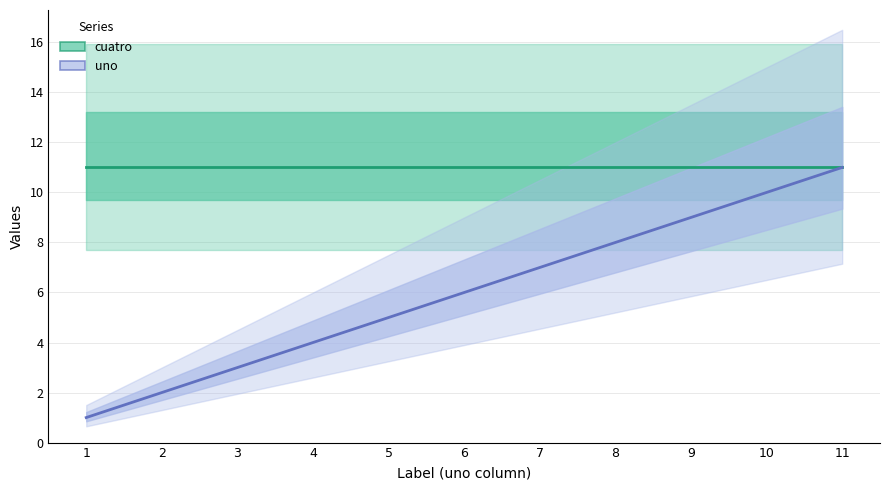

Which label corresponds to the largest value in the chart?

1